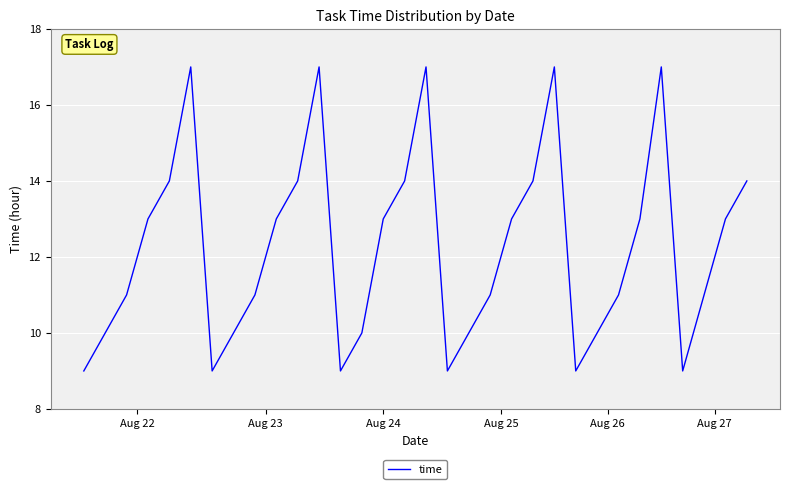

What is the smallest value displayed?

9